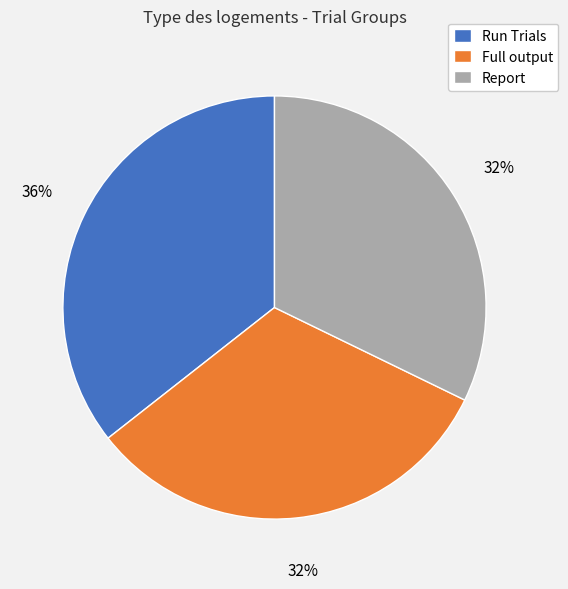

To the nearest percent, what is the combined percentage of Report and Full output?

64%